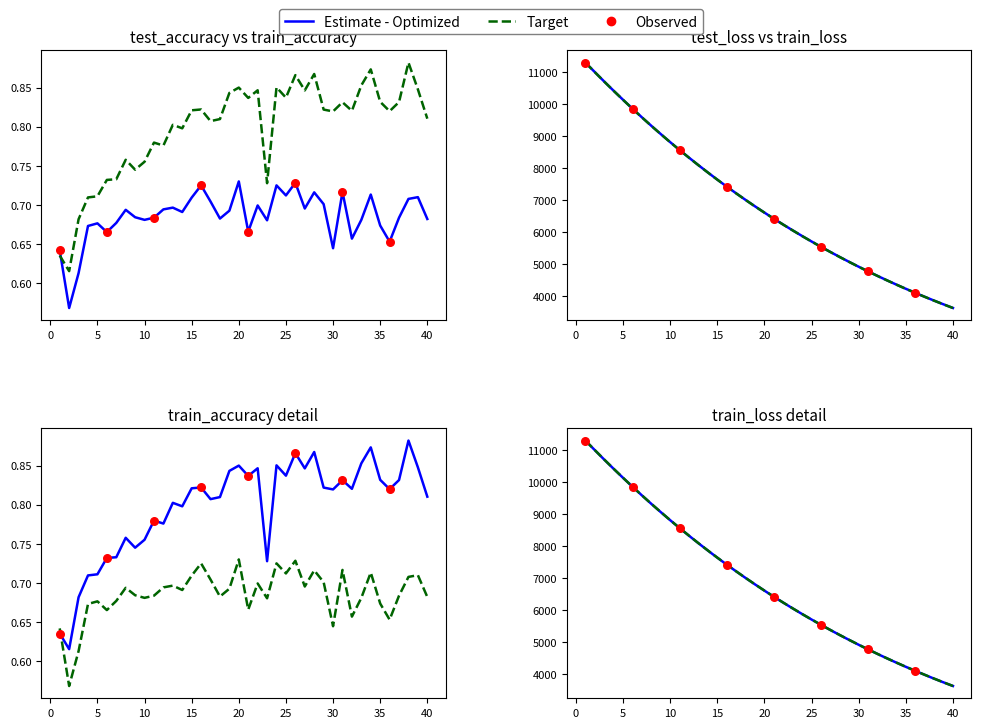

Which series has the largest total across all categories?

test_loss